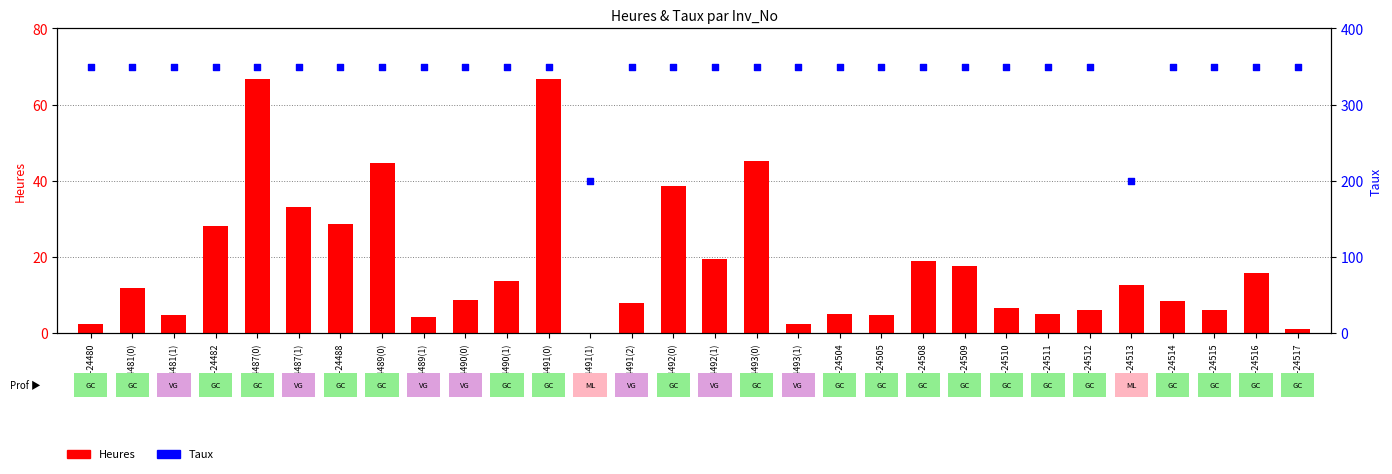

At how many categories does at least one series exceed 77?

30